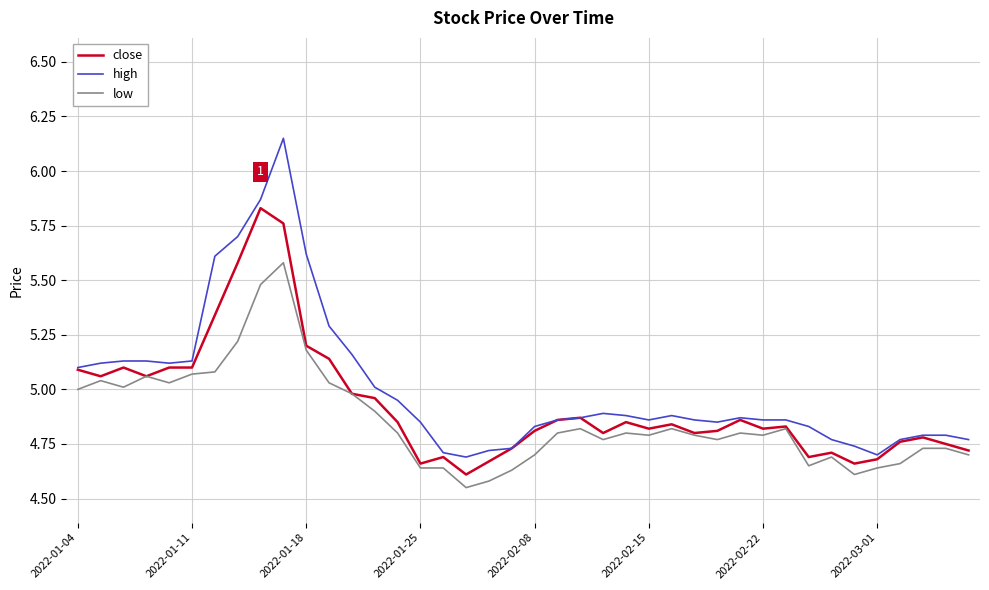

Rank the series by their maximum value, from lowest to highest.

low, close, high